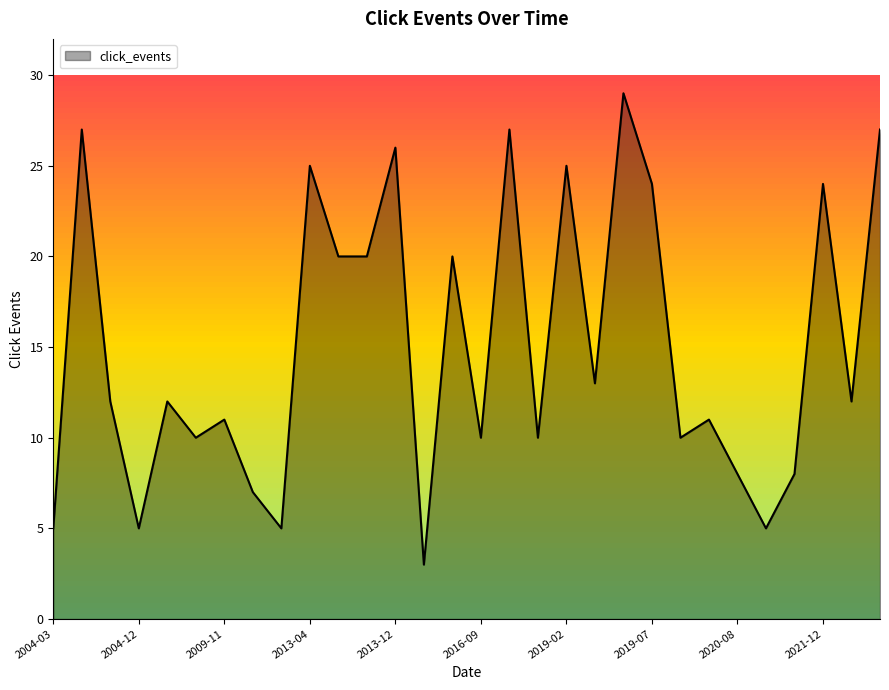

What is the difference between the maximum and minimum values?

26